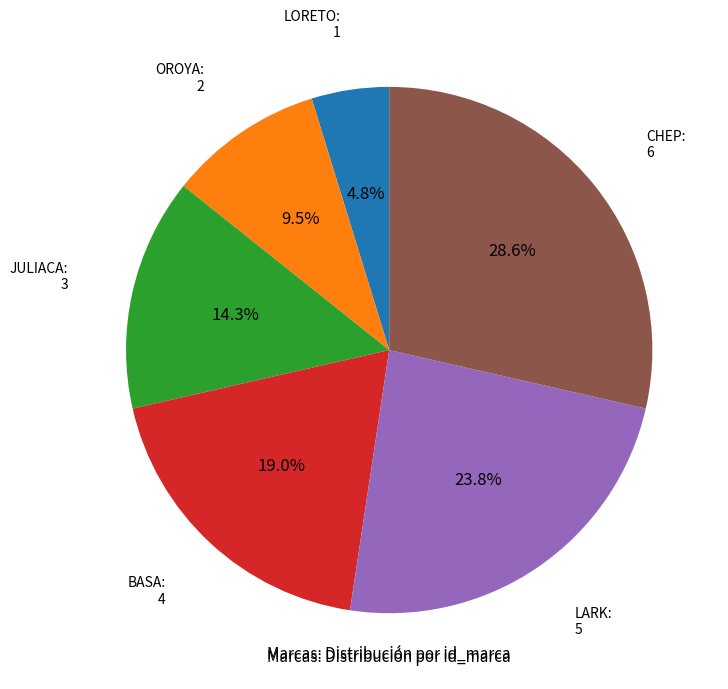

Is there a majority slice in this chart?

No